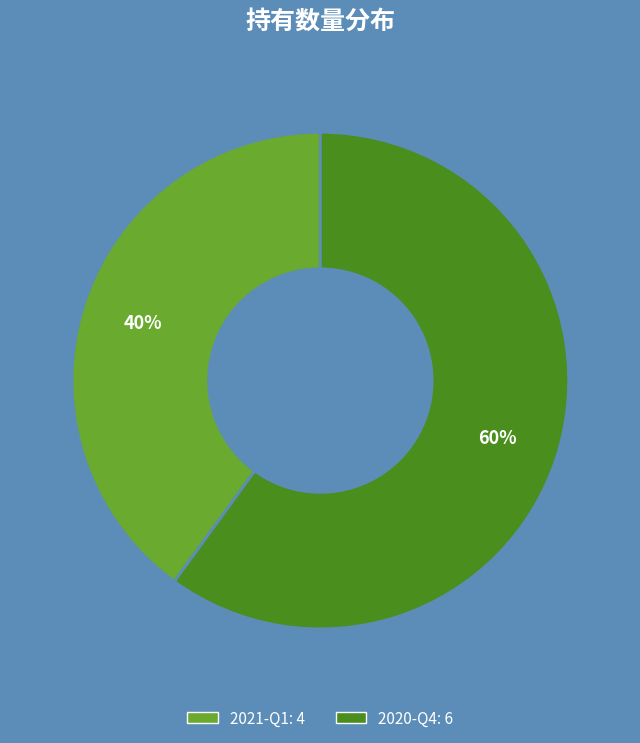

How many segments does this pie chart have?

2